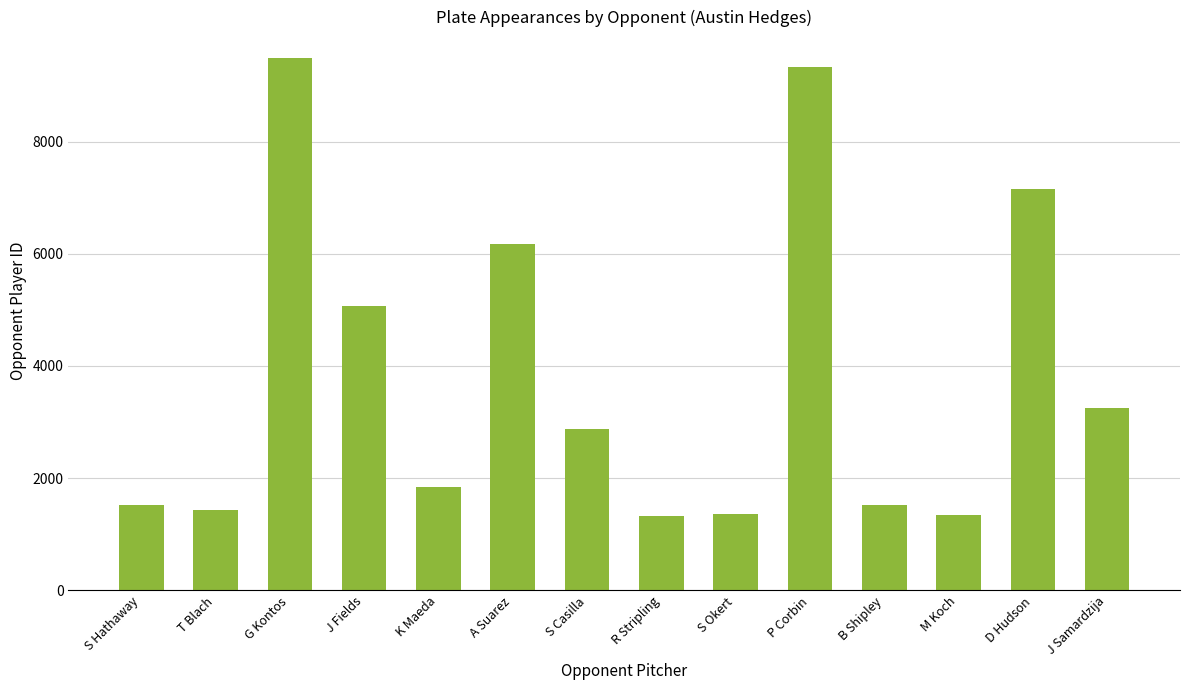

The value at A Suarez is 6175. True or false?

True